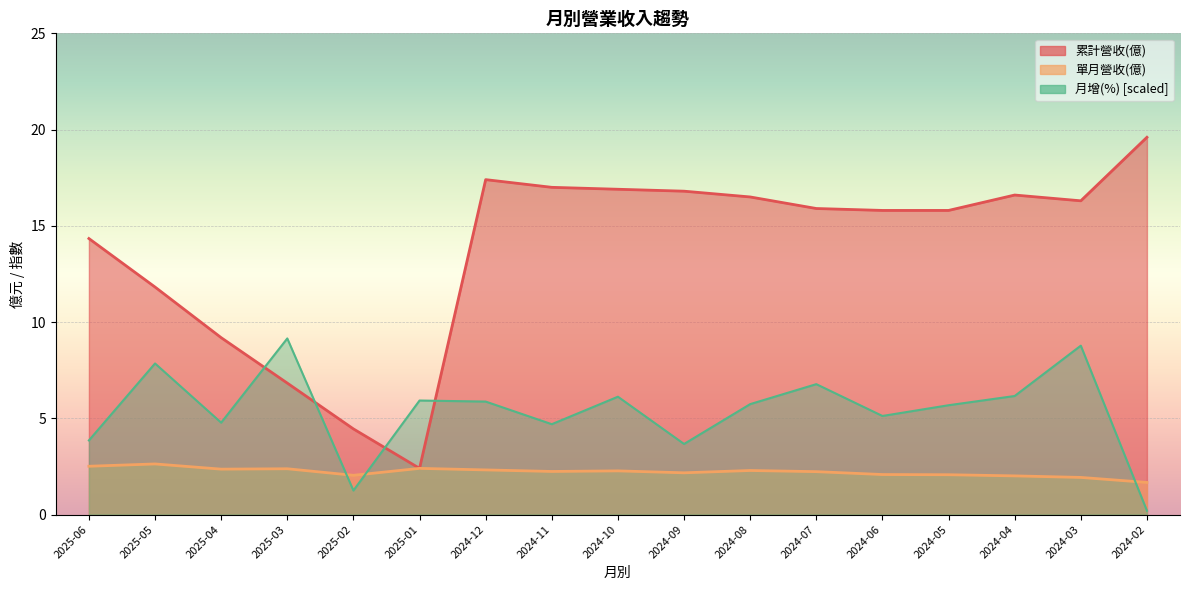

What are all the series names shown in the legend?

累計營收(億), 單月營收(億), 月增(%) [scaled]